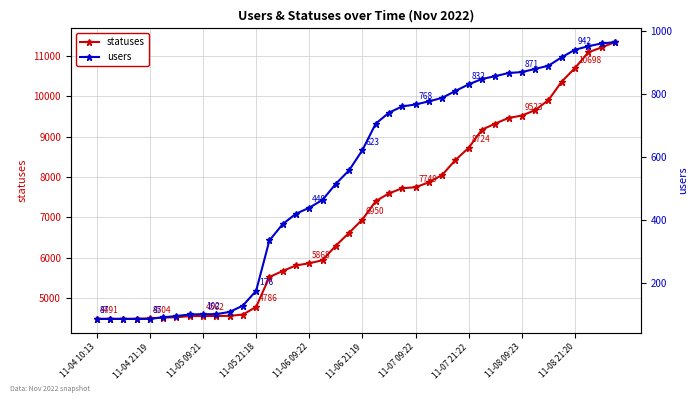

What is the minimum value for statuses?

4491